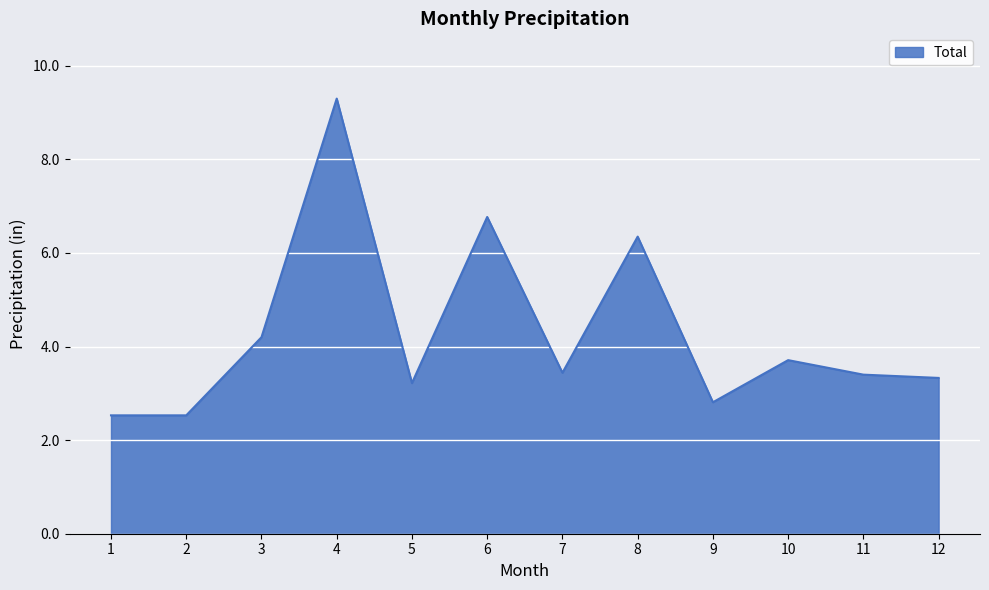

What is the difference between the maximum and minimum values?

6.8